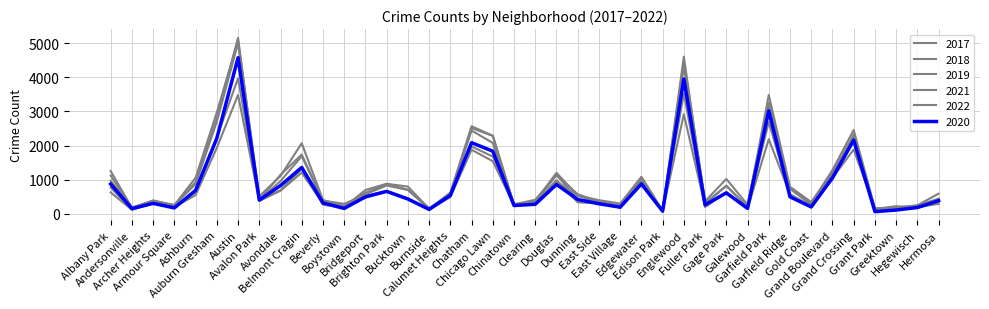

Is this an area chart (filled region under the line)?

No